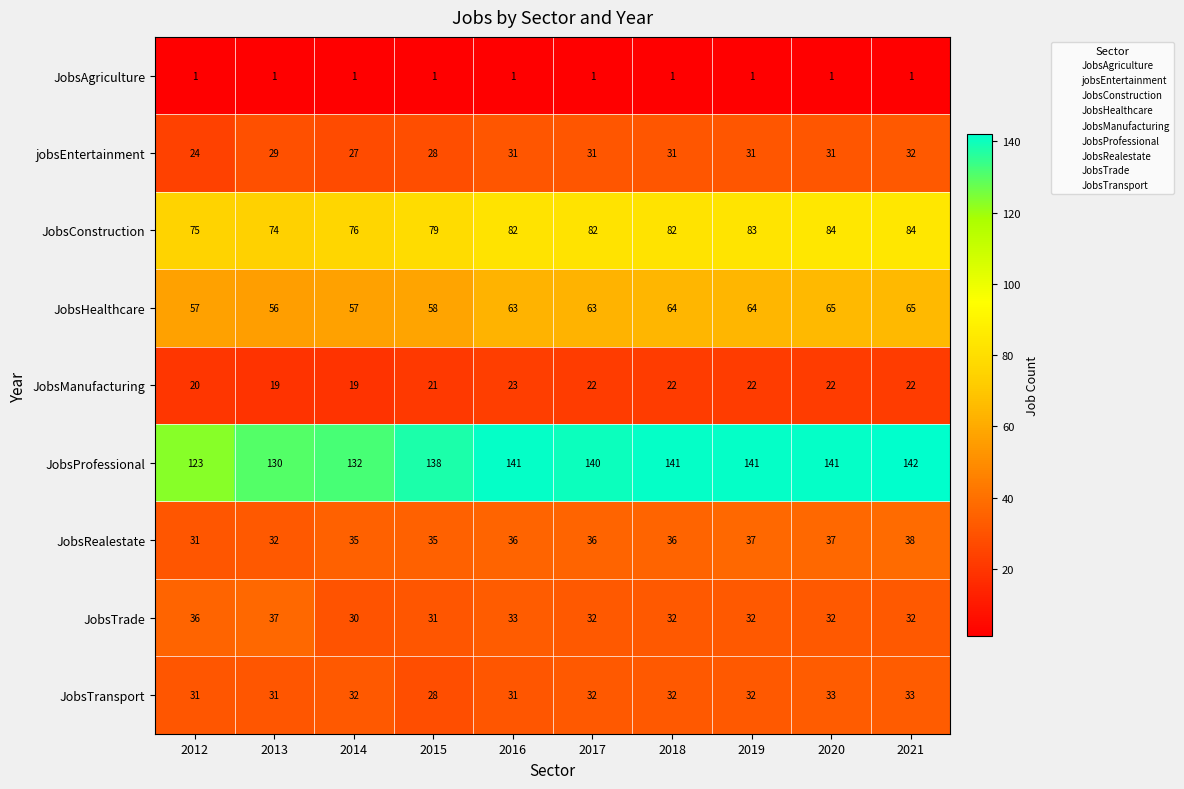

How many categories are shown in the chart?

10